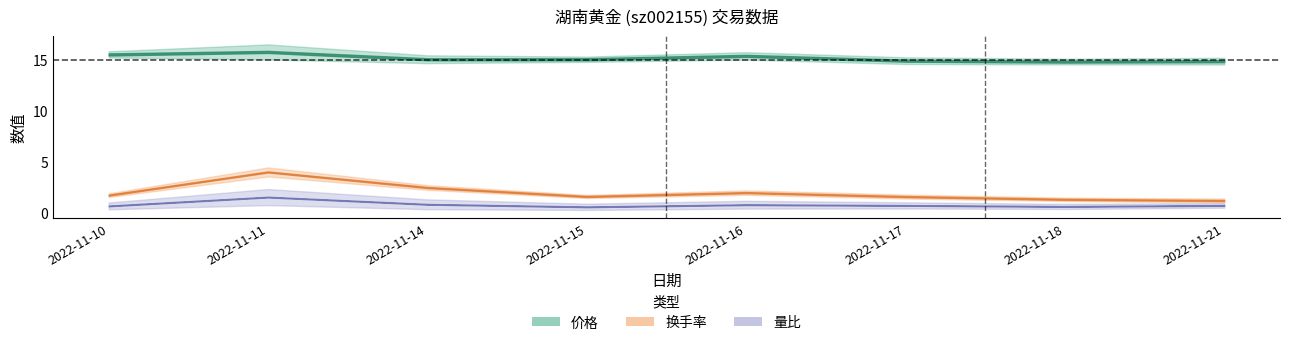

At which category is the sum across all series the highest?

2022-11-11